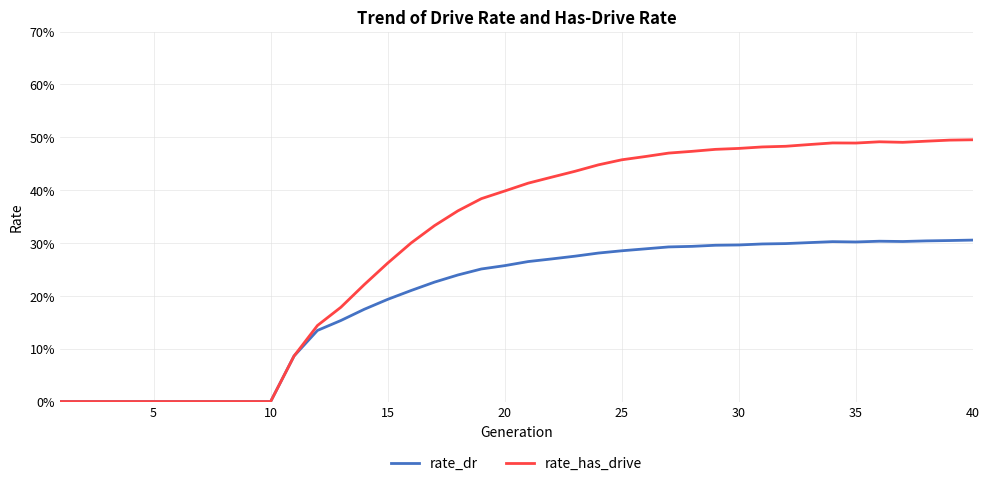

What is the average value of the rate_has_drive series?

0.3